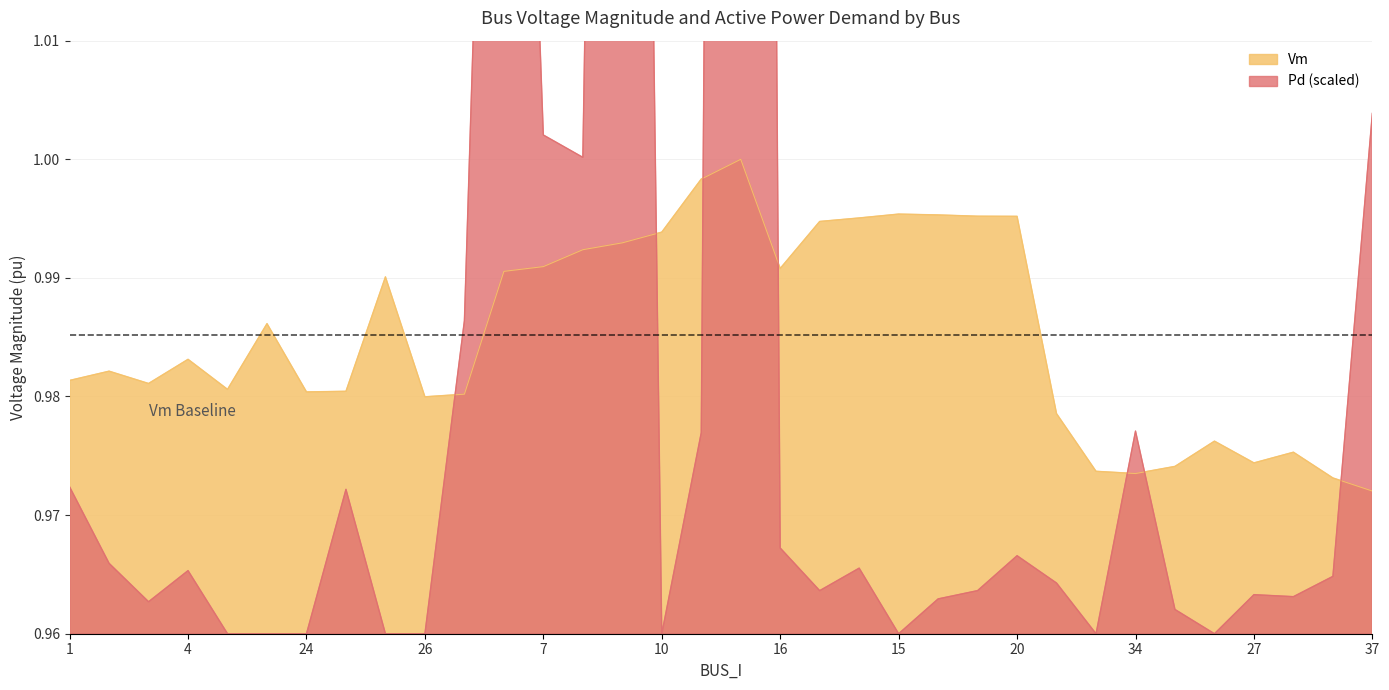

At which label is Pd closest to 1?

9